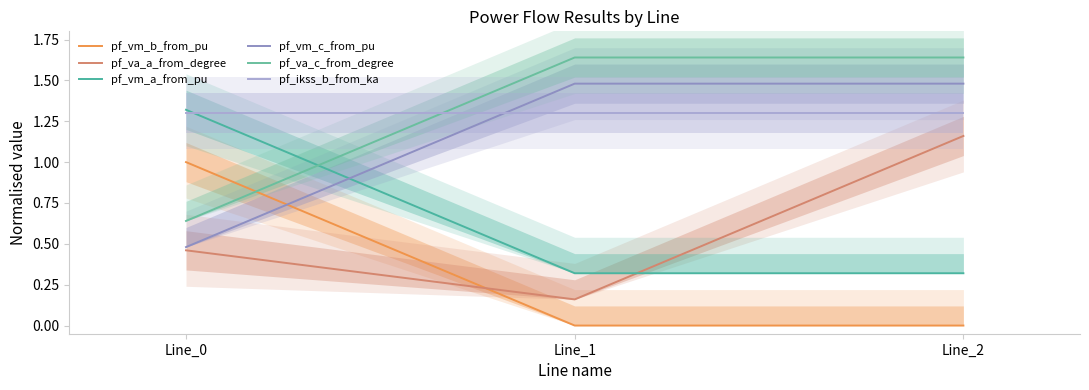

At how many categories does at least one series exceed 0?

3